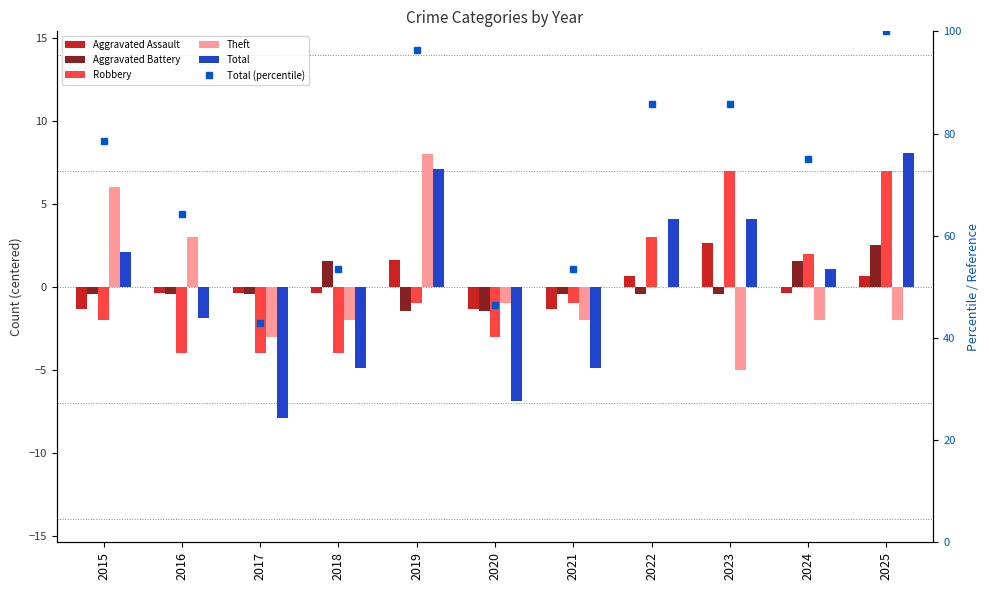

Reading left to right, transcribe all the data shown in this chart.

Aggravated Assault: 2015=-1.4	2016=-0.4	2017=-0.4	2018=-0.4	2019=1.6	2020=-1.4	2021=-1.4	2022=0.6	2023=2.6	2024=-0.4	2025=0.6
Aggravated Battery: 2015=-0.5	2016=-0.5	2017=-0.5	2018=1.5	2019=-1.5	2020=-1.5	2021=-0.5	2022=-0.5	2023=-0.5	2024=1.5	2025=2.5
Robbery: 2015=-2.0	2016=-4.0	2017=-4.0	2018=-4.0	2019=-1.0	2020=-3.0	2021=-1.0	2022=3.0	2023=7.0	2024=2.0	2025=7.0
Theft: 2015=6.0	2016=3.0	2017=-3.0	2018=-2.0	2019=8.0	2020=-1.0	2021=-2.0	2022=0.0	2023=-5.0	2024=-2.0	2025=-2.0
Total: 2015=2.1	2016=-1.9	2017=-7.9	2018=-4.9	2019=7.1	2020=-6.9	2021=-4.9	2022=4.1	2023=4.1	2024=1.1	2025=8.1
Total (percentile): 2015=78.6	2016=64.3	2017=42.9	2018=53.6	2019=96.4	2020=46.4	2021=53.6	2022=85.7	2023=85.7	2024=75.0	2025=100.0